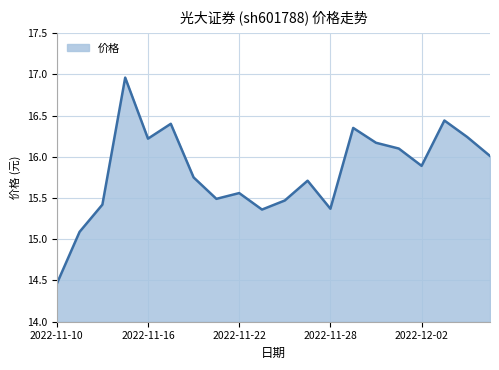

True or false: the data has more than 0 interior local peaks.

True